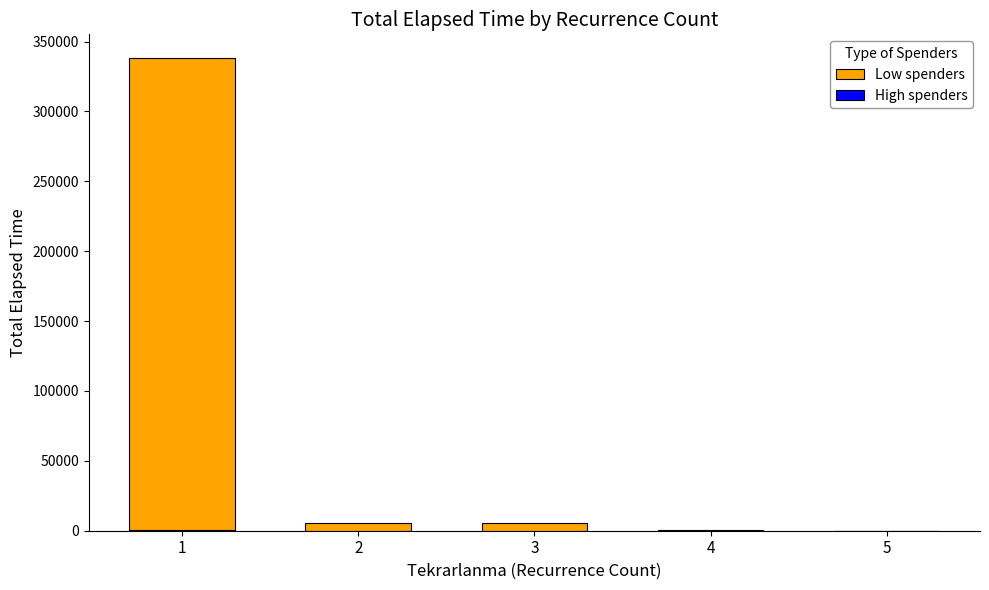

Is it true that Low spenders equals 7625.4 at 2?

False